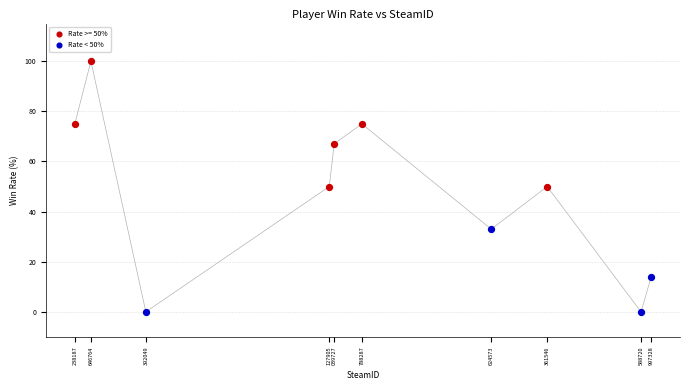

Which series reaches the maximum Y coordinate?

Rate >= 50%